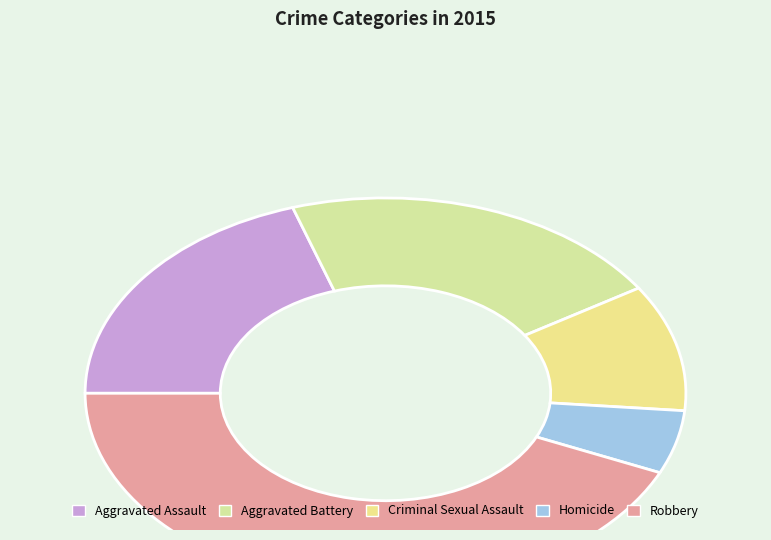

Count the number of slices in the pie.

5